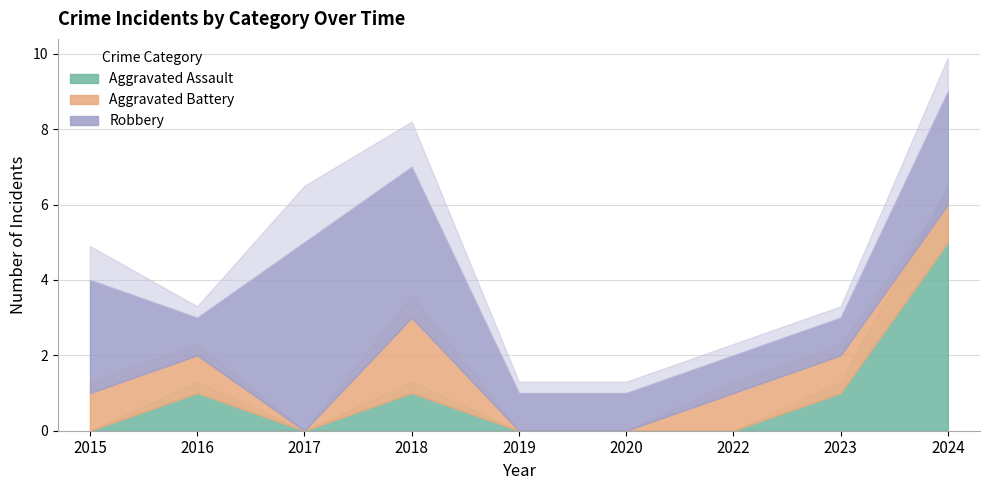

How many Aggravated Battery values are between 0 and 1?

8